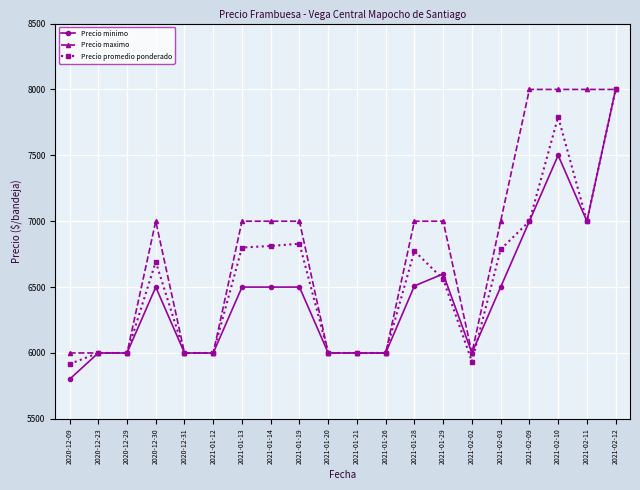

Which series has the largest total across all categories?

Precio maximo